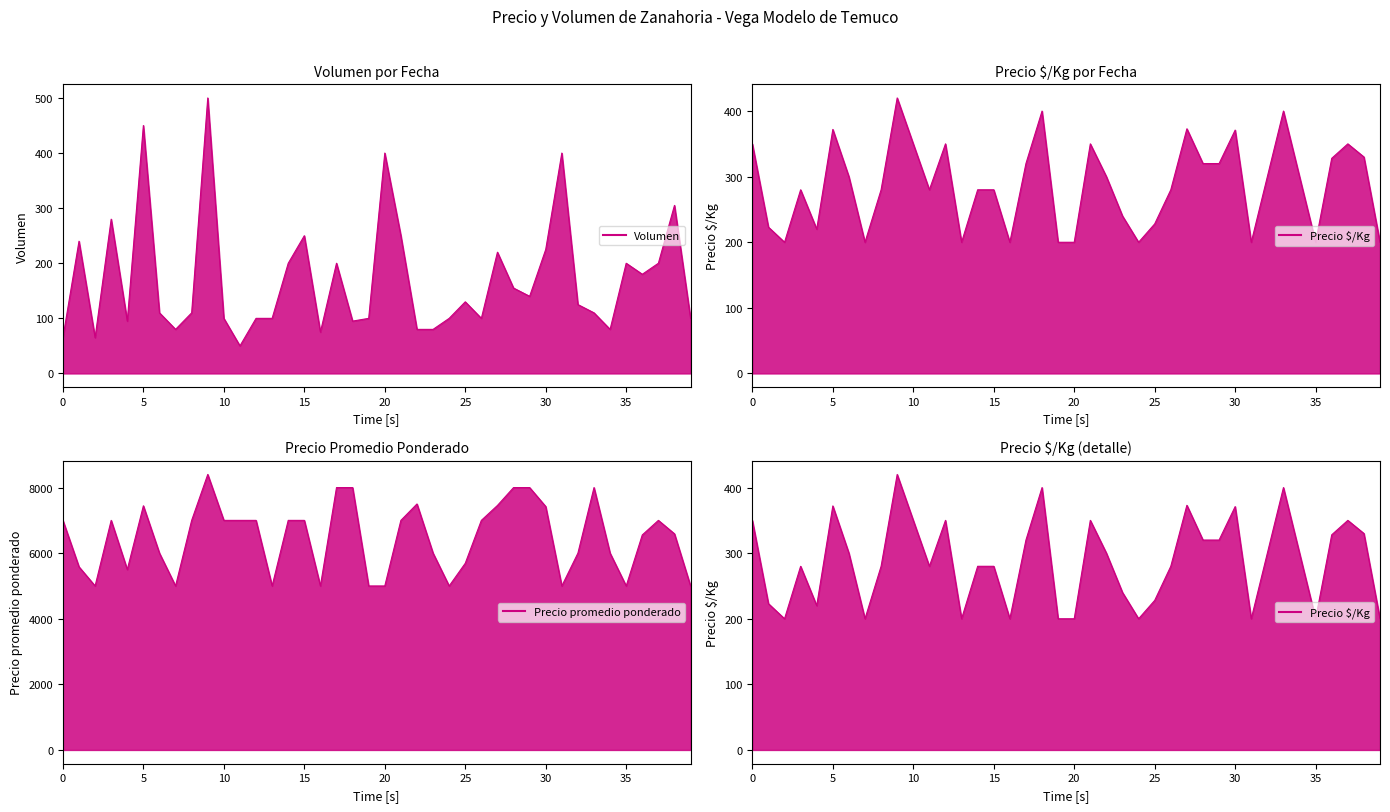

What is the smallest value displayed?

50